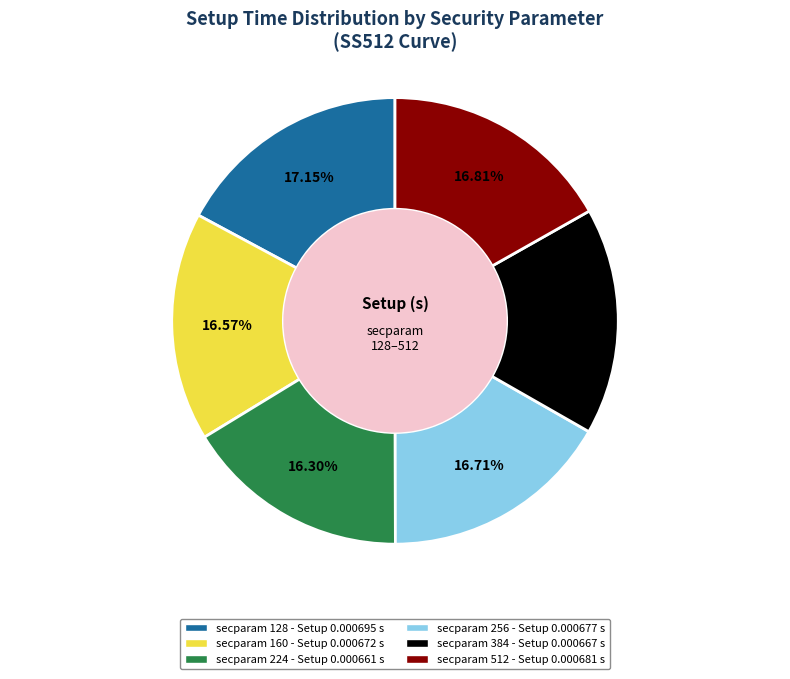

Combined, do secparam 512 - Setup 0.000681 s and secparam 384 - Setup 0.000667 s account for over 50%?

No